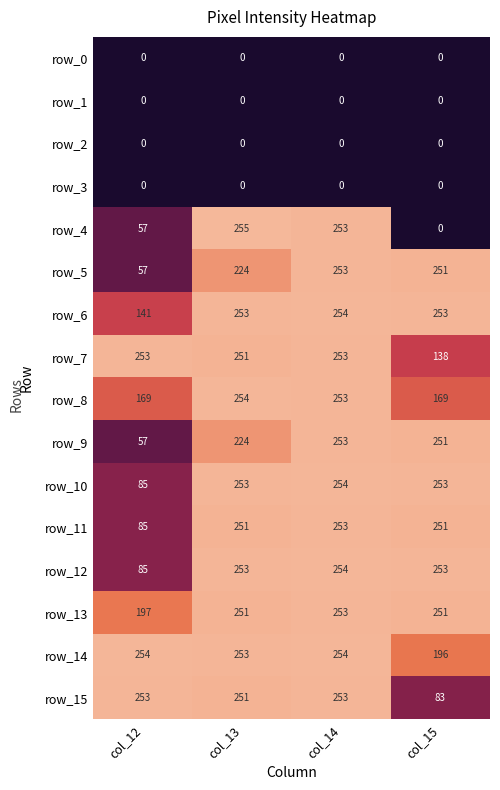

Reading left to right, what are all the values shown in this chart?

row_0: col_12=0	col_13=0	col_14=0	col_15=0
row_1: col_12=0	col_13=0	col_14=0	col_15=0
row_2: col_12=0	col_13=0	col_14=0	col_15=0
row_3: col_12=0	col_13=0	col_14=0	col_15=0
row_4: col_12=57	col_13=255	col_14=253	col_15=0
row_5: col_12=57	col_13=224	col_14=253	col_15=251
row_6: col_12=141	col_13=253	col_14=254	col_15=253
row_7: col_12=253	col_13=251	col_14=253	col_15=138
row_8: col_12=169	col_13=254	col_14=253	col_15=169
row_9: col_12=57	col_13=224	col_14=253	col_15=251
row_10: col_12=85	col_13=253	col_14=254	col_15=253
row_11: col_12=85	col_13=251	col_14=253	col_15=251
row_12: col_12=85	col_13=253	col_14=254	col_15=253
row_13: col_12=197	col_13=251	col_14=253	col_15=251
row_14: col_12=254	col_13=253	col_14=254	col_15=196
row_15: col_12=253	col_13=251	col_14=253	col_15=83